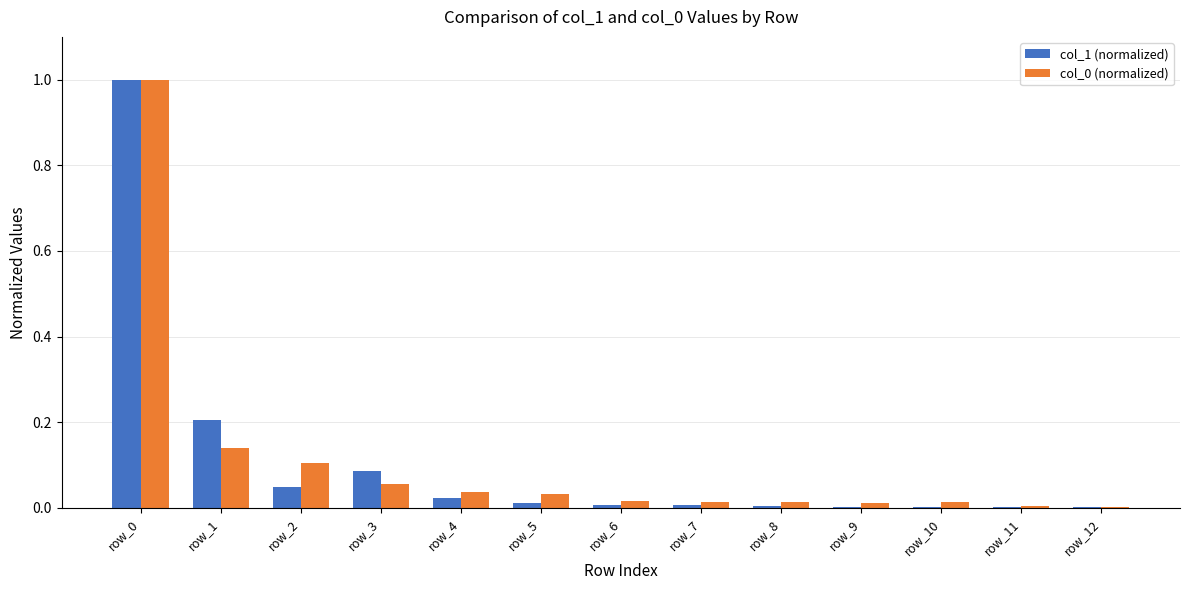

What is the maximum value shown in the chart?

1.0